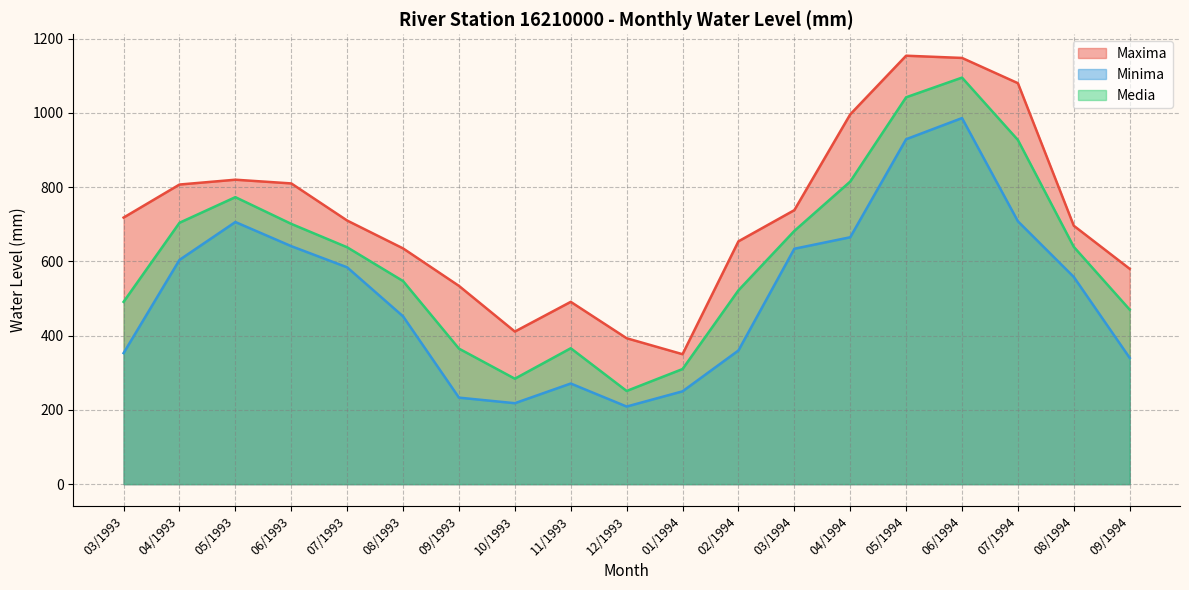

True or false: Minima has a value of 558 at 08/1994.

True